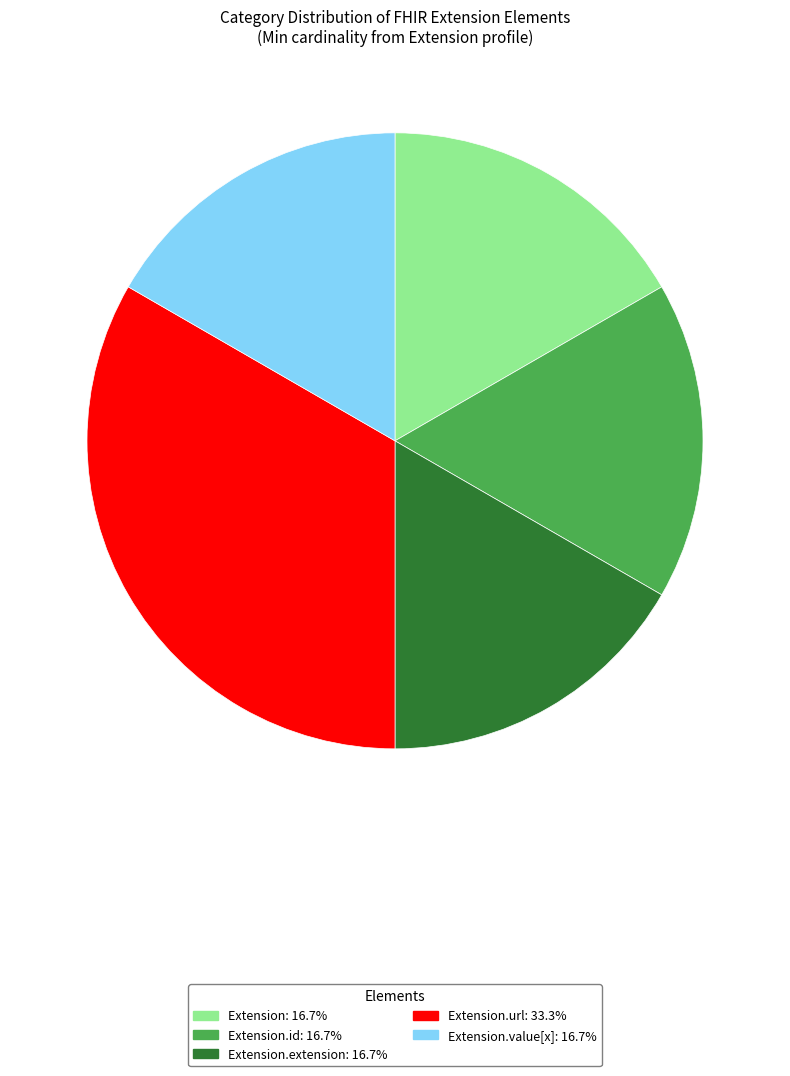

How many slices are in this pie chart?

5